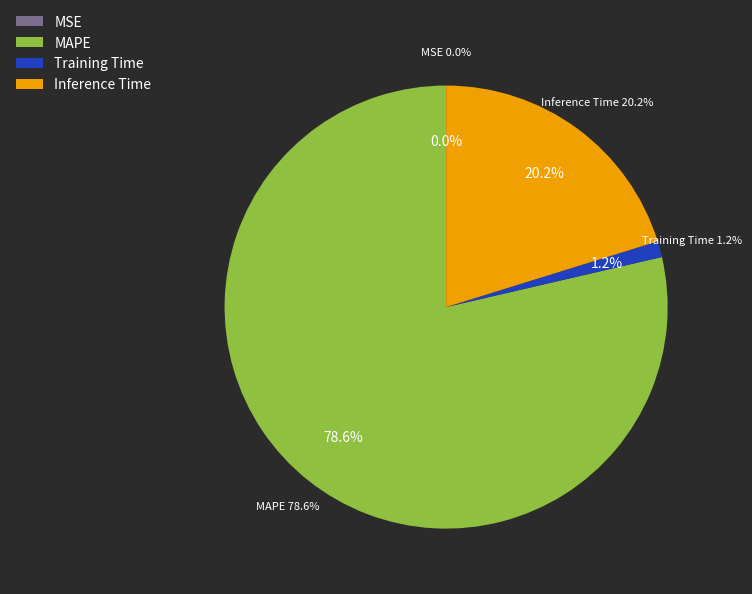

What is the total percentage of SMAPE and MAPE?

78.6%